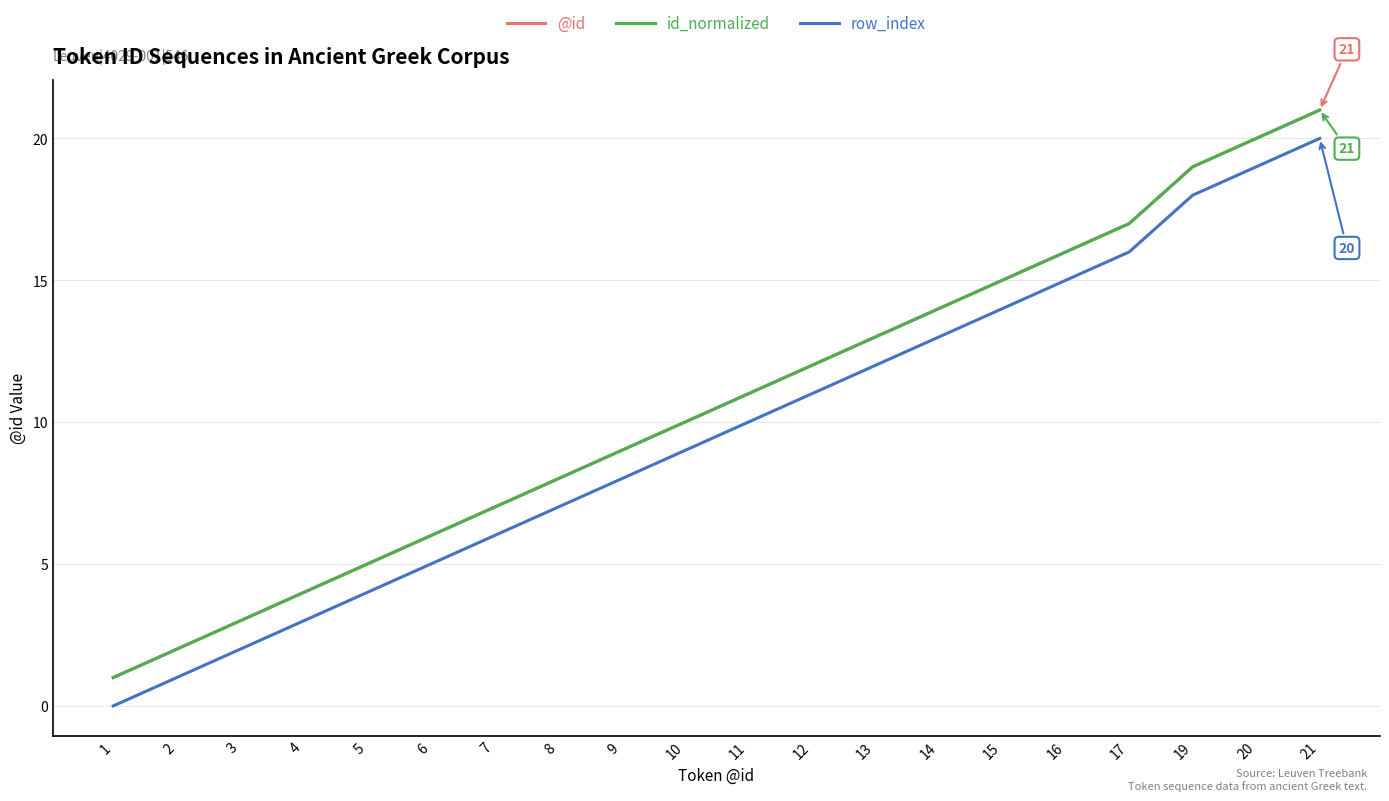

What is the sum of all @id values?

213